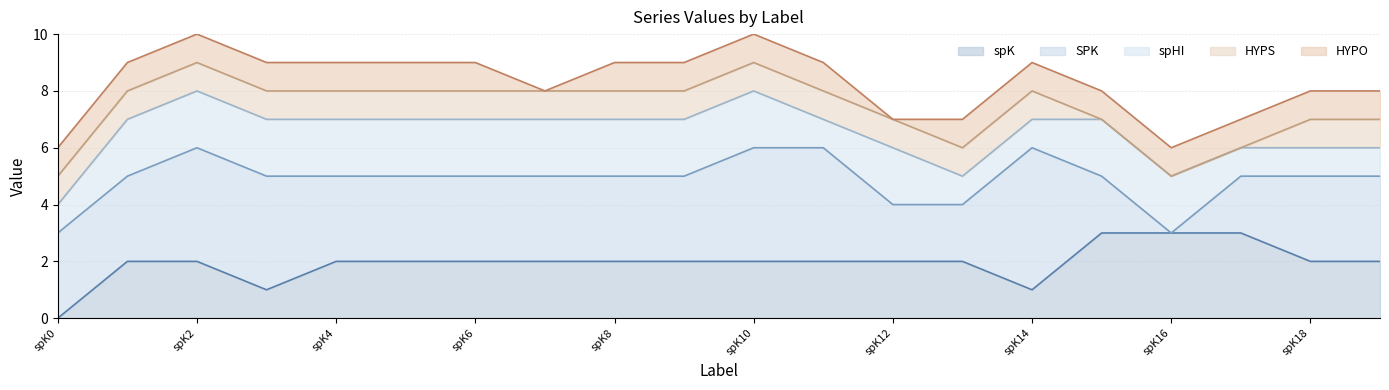

After their last crossing, which series has the higher values: spK or HYPS?

spK